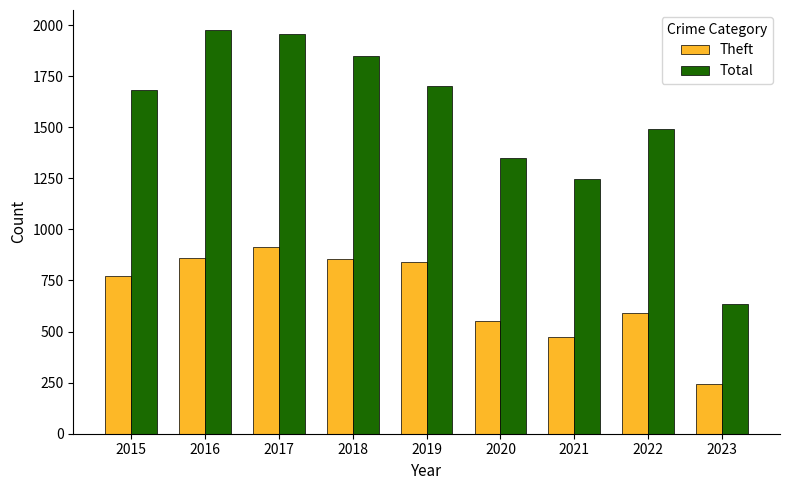

What are all the series names shown in the legend?

Theft, Total